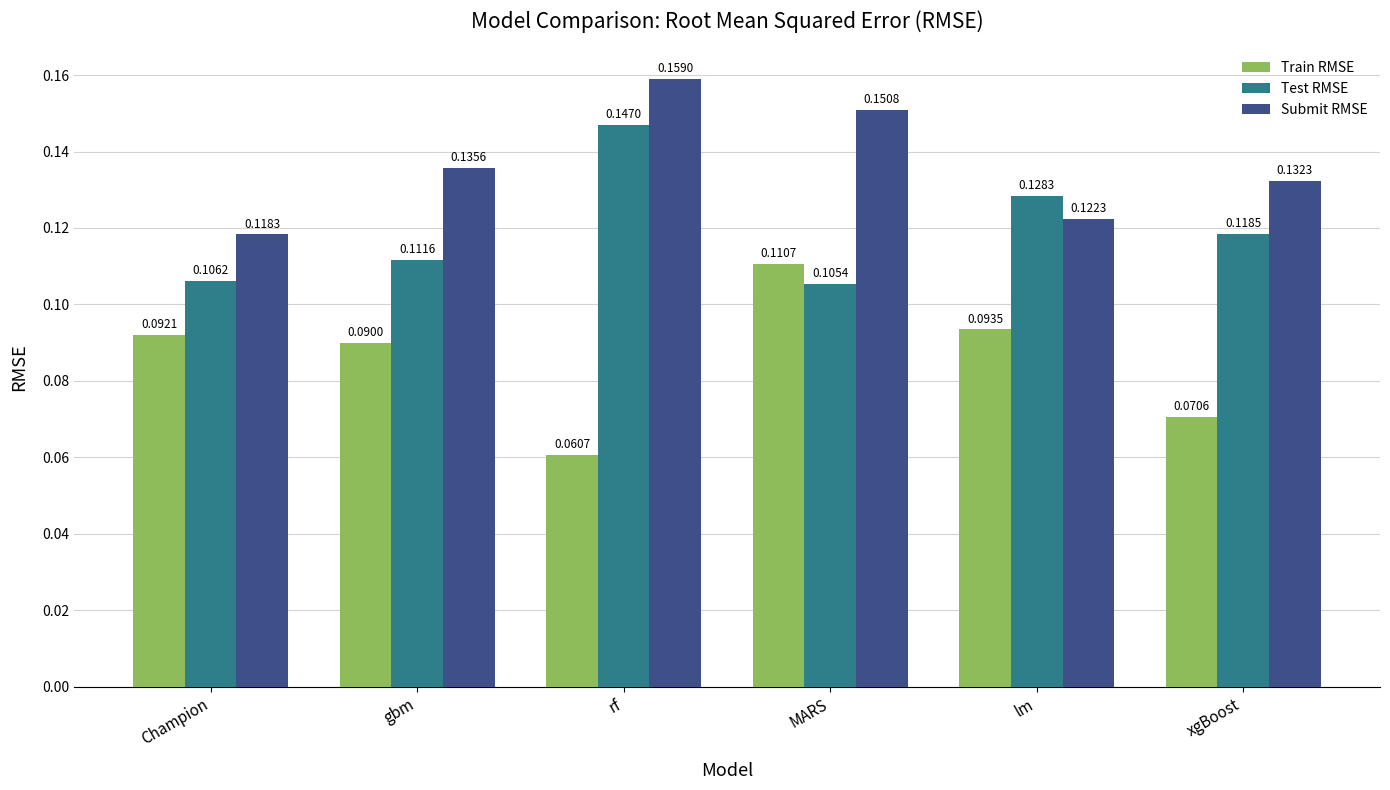

How many distinct data groups are displayed?

3